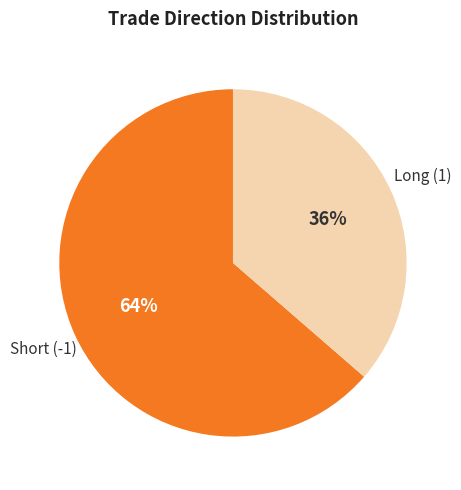

Is there a majority slice in this chart?

Yes